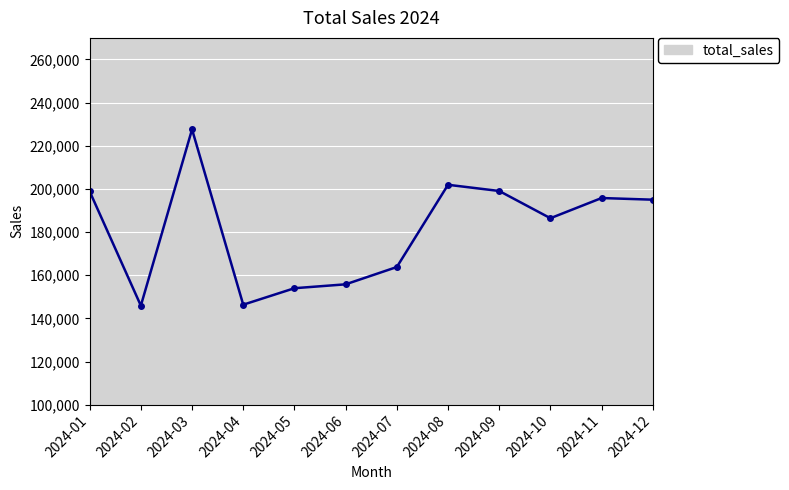

Is it true that the value at 2024-02 is 145888.4?

True